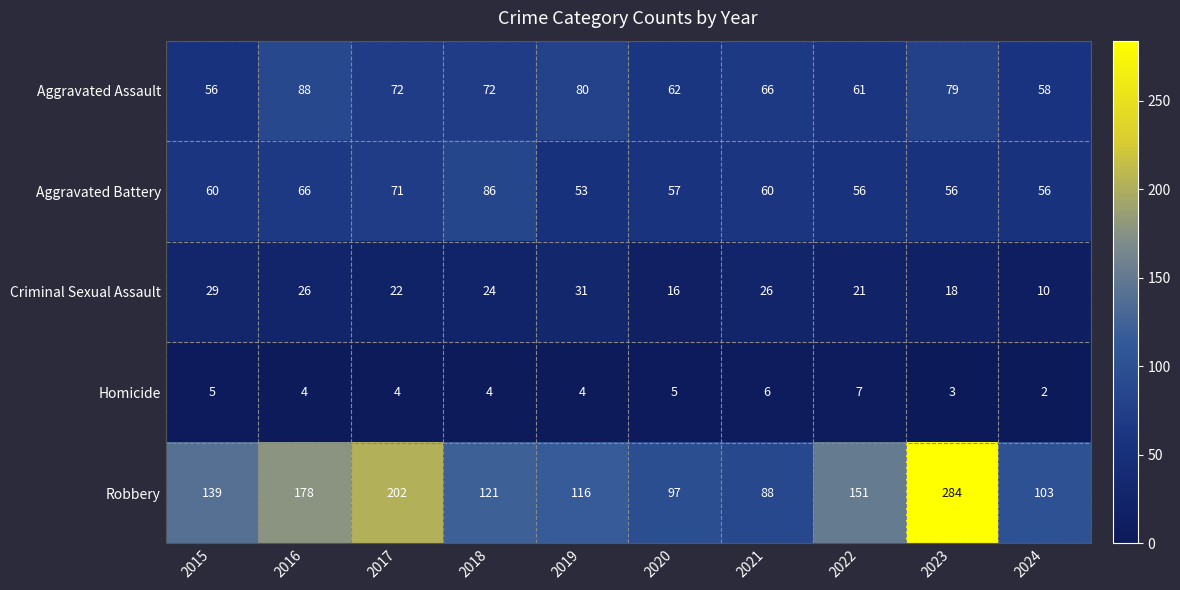

Which series has the widest spread of values?

Robbery